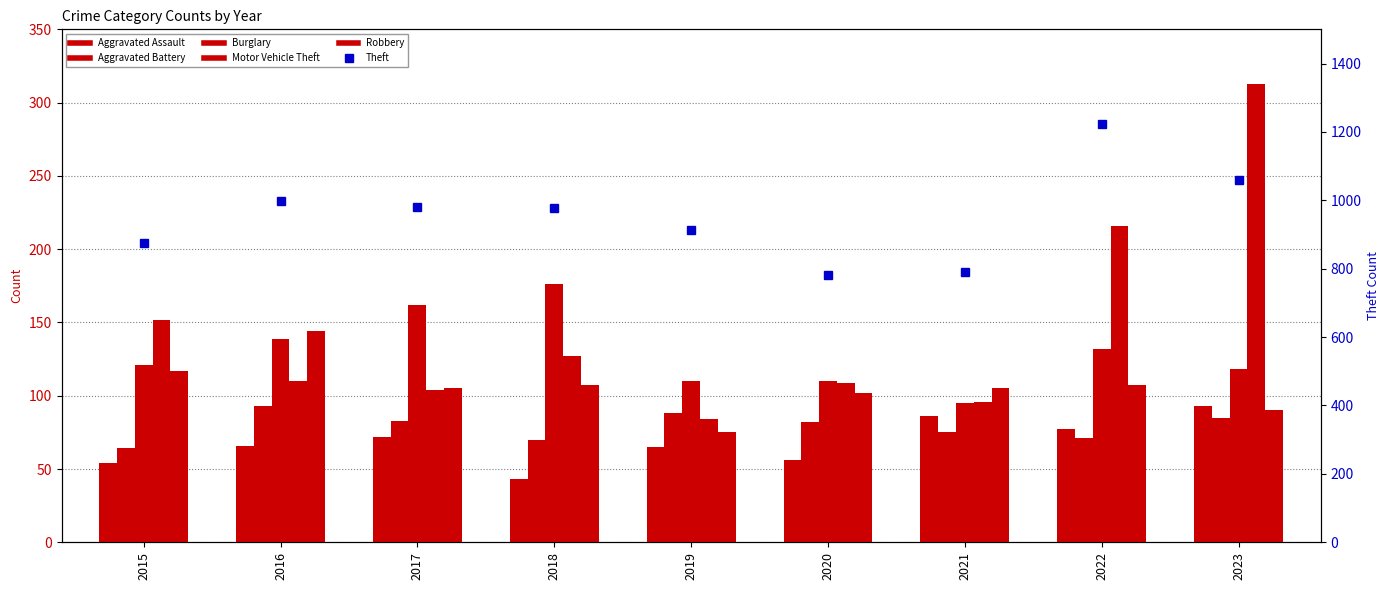

What is the value of the Aggravated Battery bar at the 4th from the left?

70